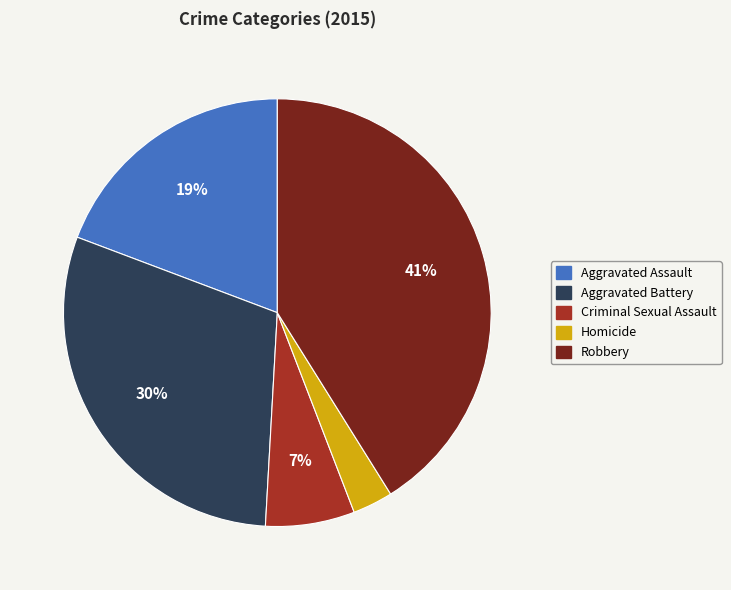

Which category has the biggest portion of the pie?

Robbery